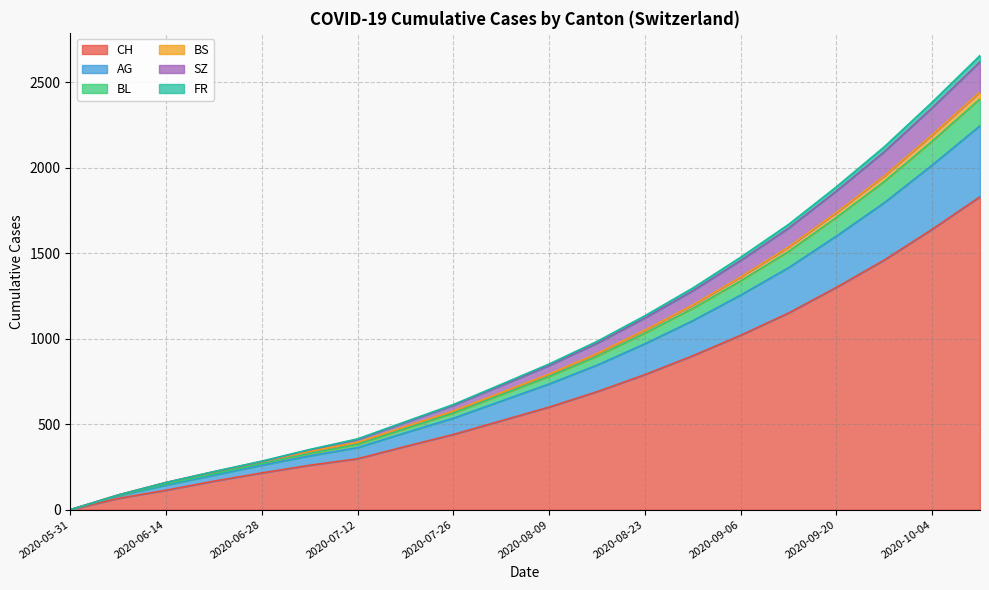

The value of CH at 2020-09-20 is 399. True or false?

False